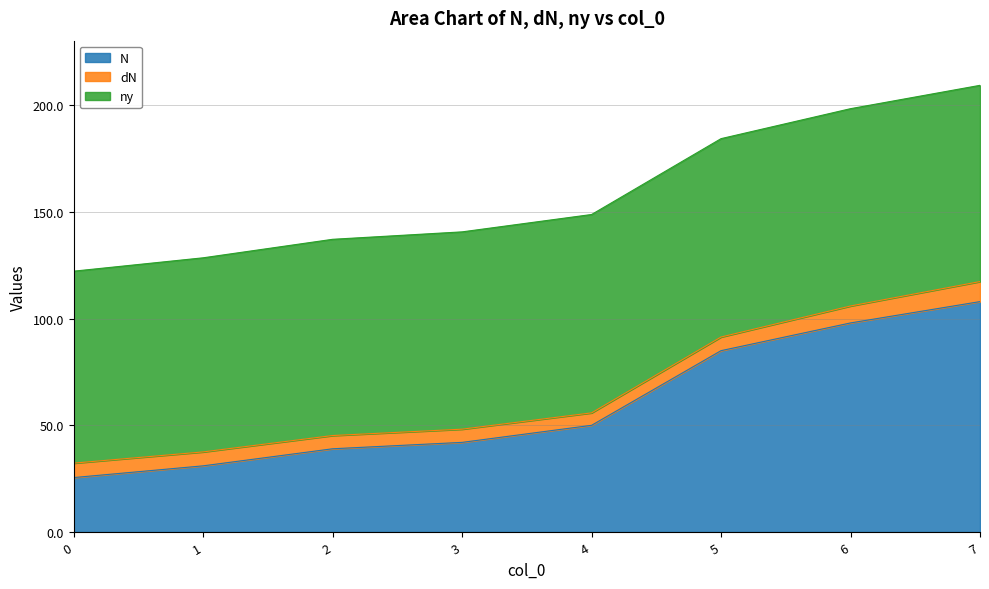

Is the value of dN at 4 greater than the value of ny at 1?

No